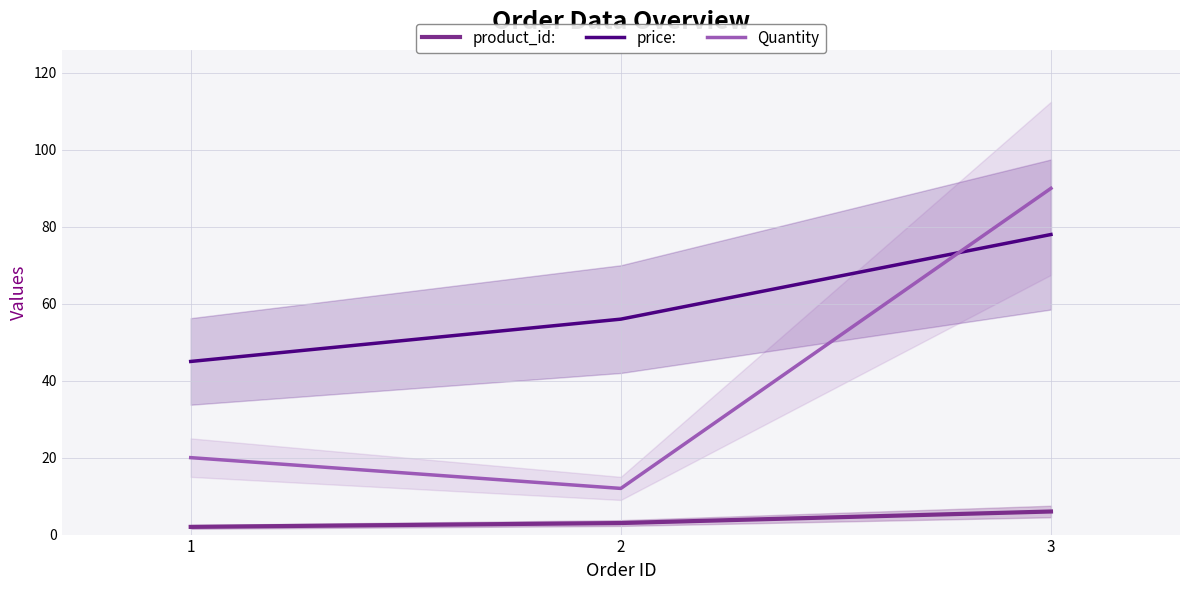

How many values in the product_id: series exceed 3?

1